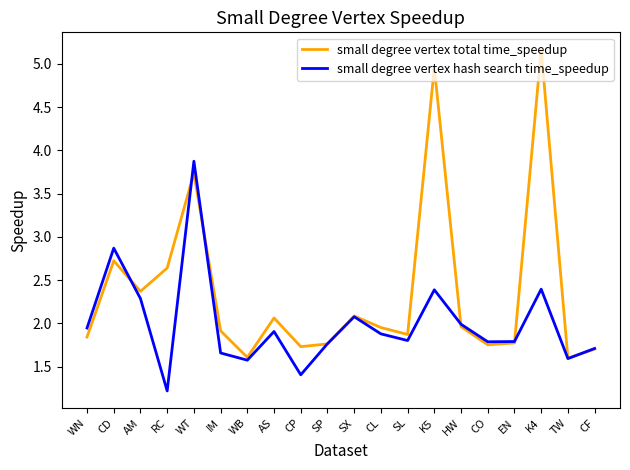

Does the chart display data point markers on the line(s)?

No